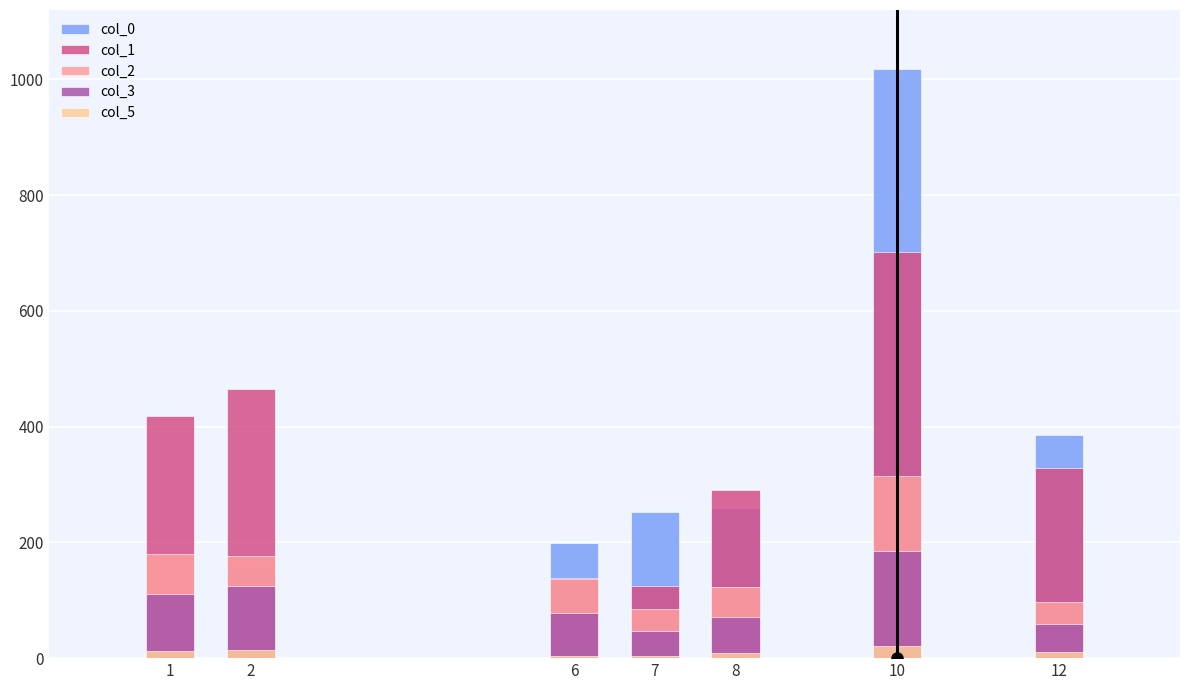

How many data points in col_5 are less than 10?

3